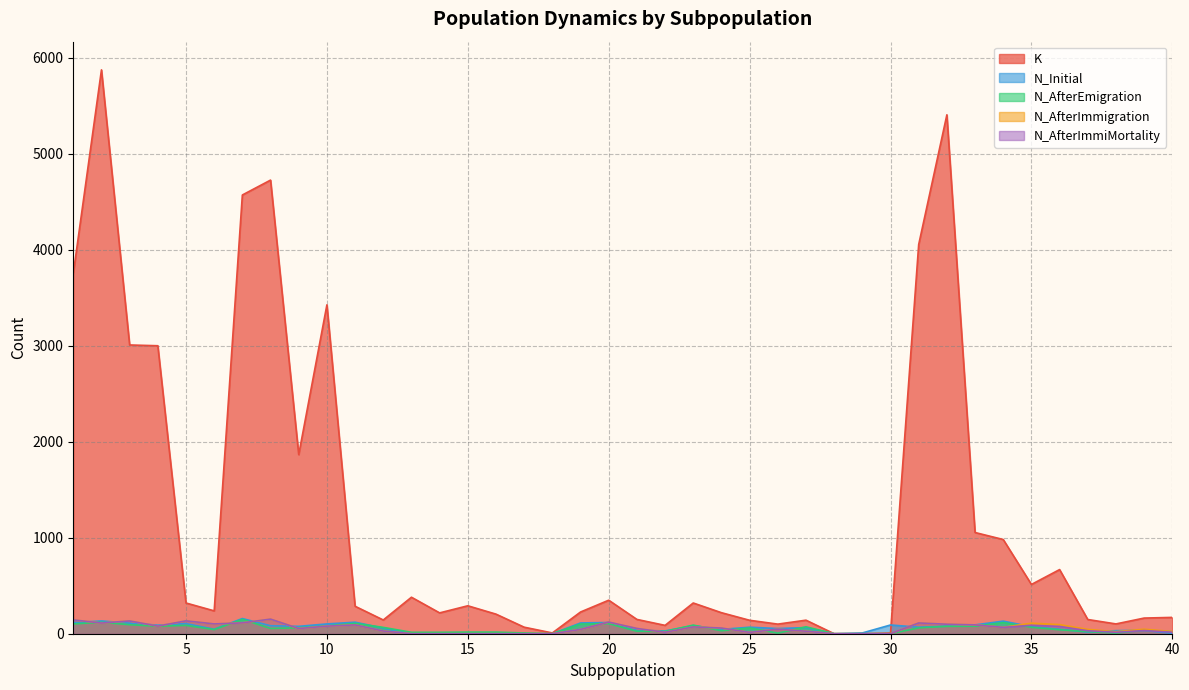

What is the difference between the maximum and minimum values in the N_AfterImmigration series?

152